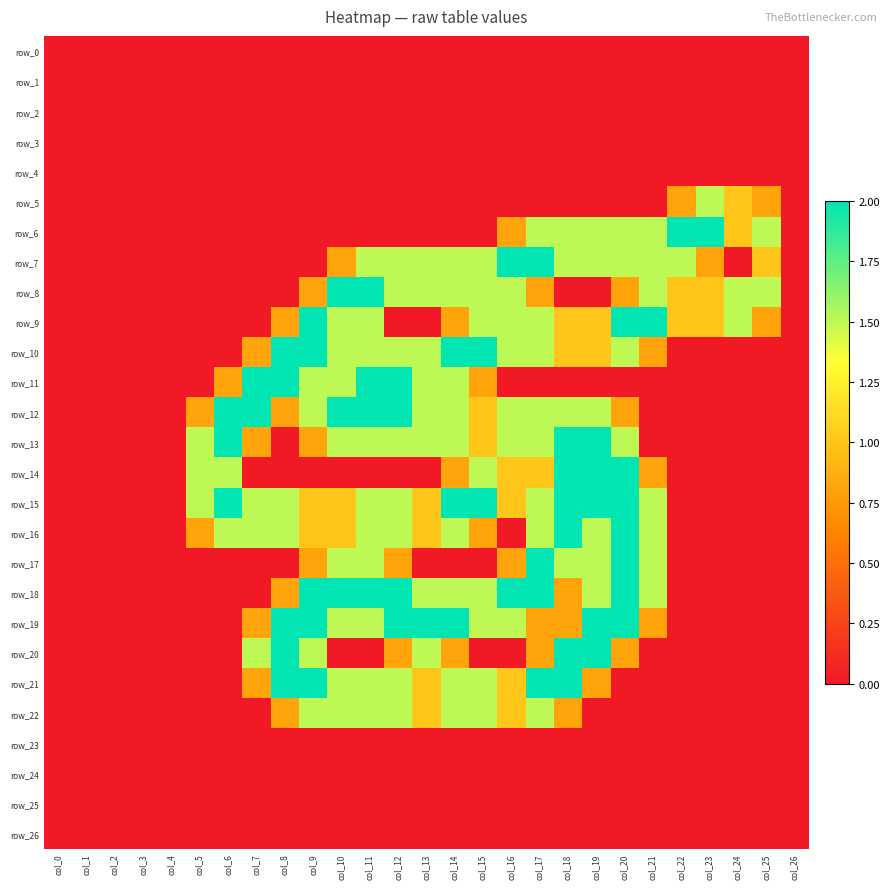

Is it true that row_23 equals 0.0 at col_0?

True